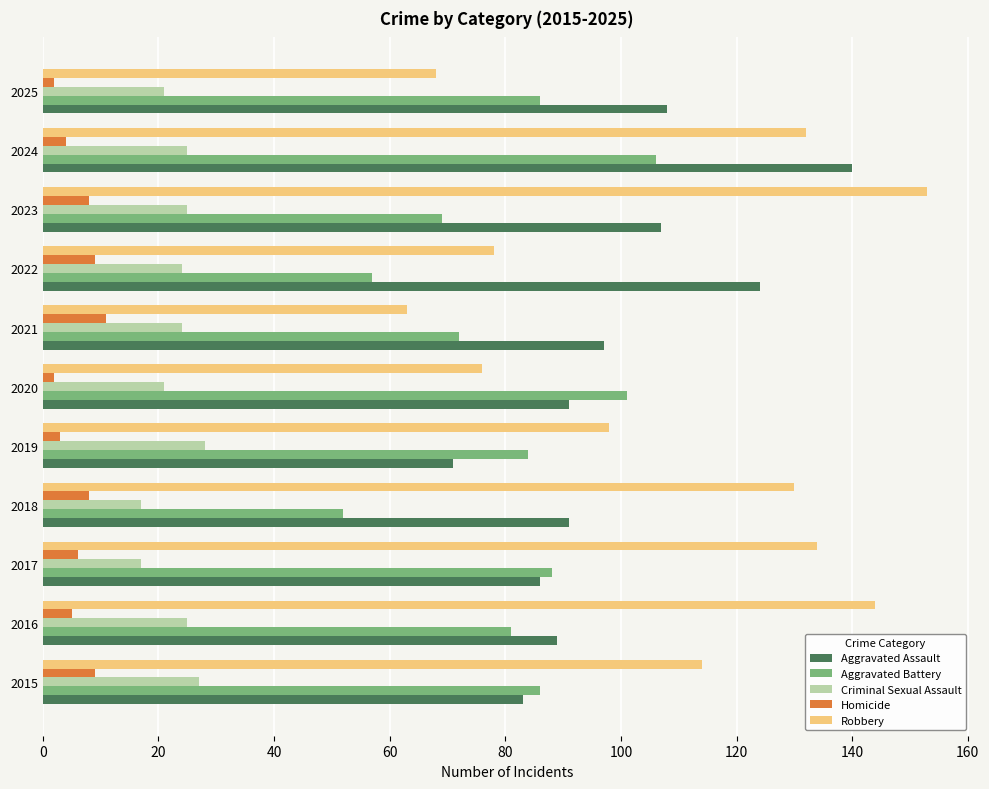

What is the difference between the maximum and second lowest values in the Aggravated Battery series?

49